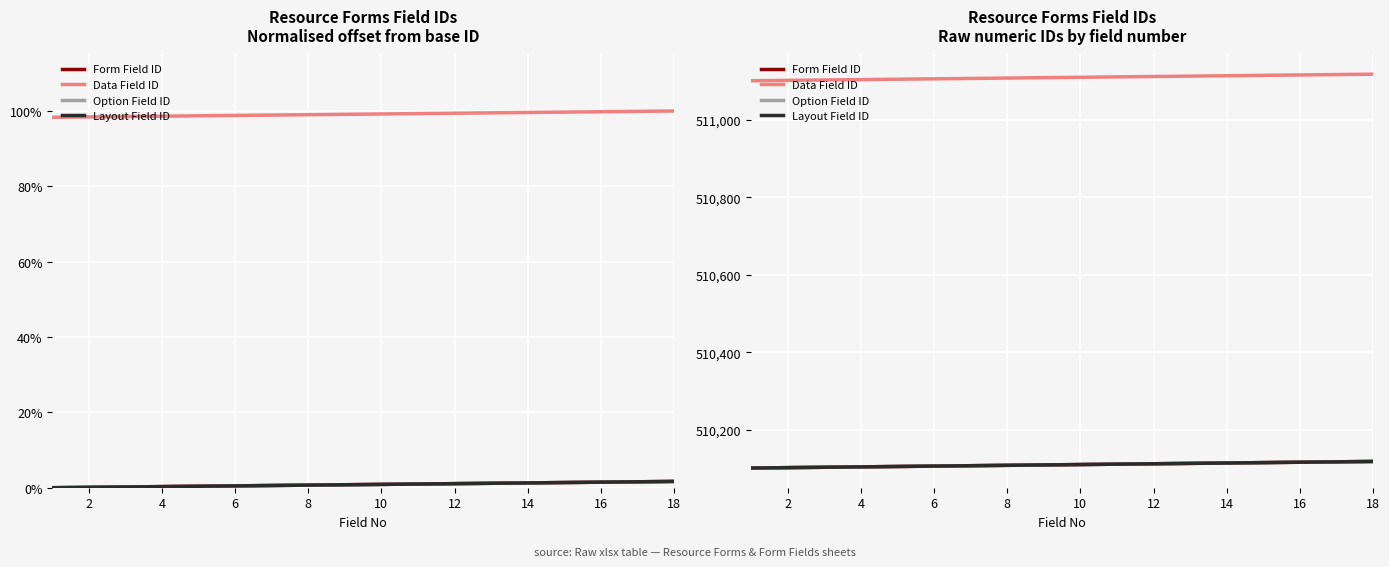

Is it true that Form Field ID equals 846591 at 4?

False